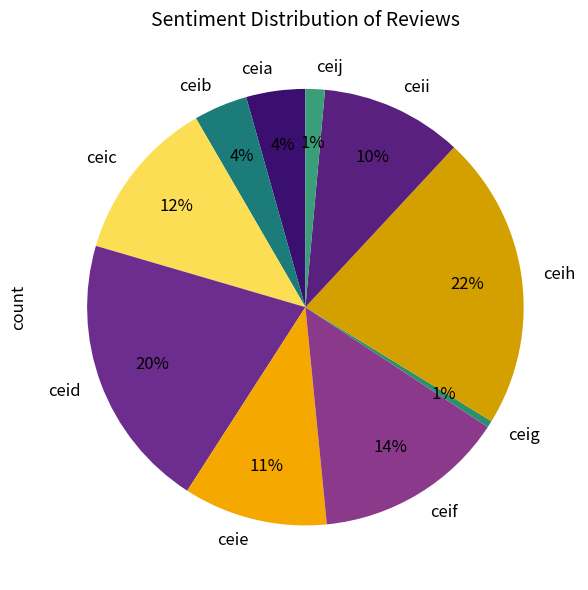

How many slices are in this pie chart?

10